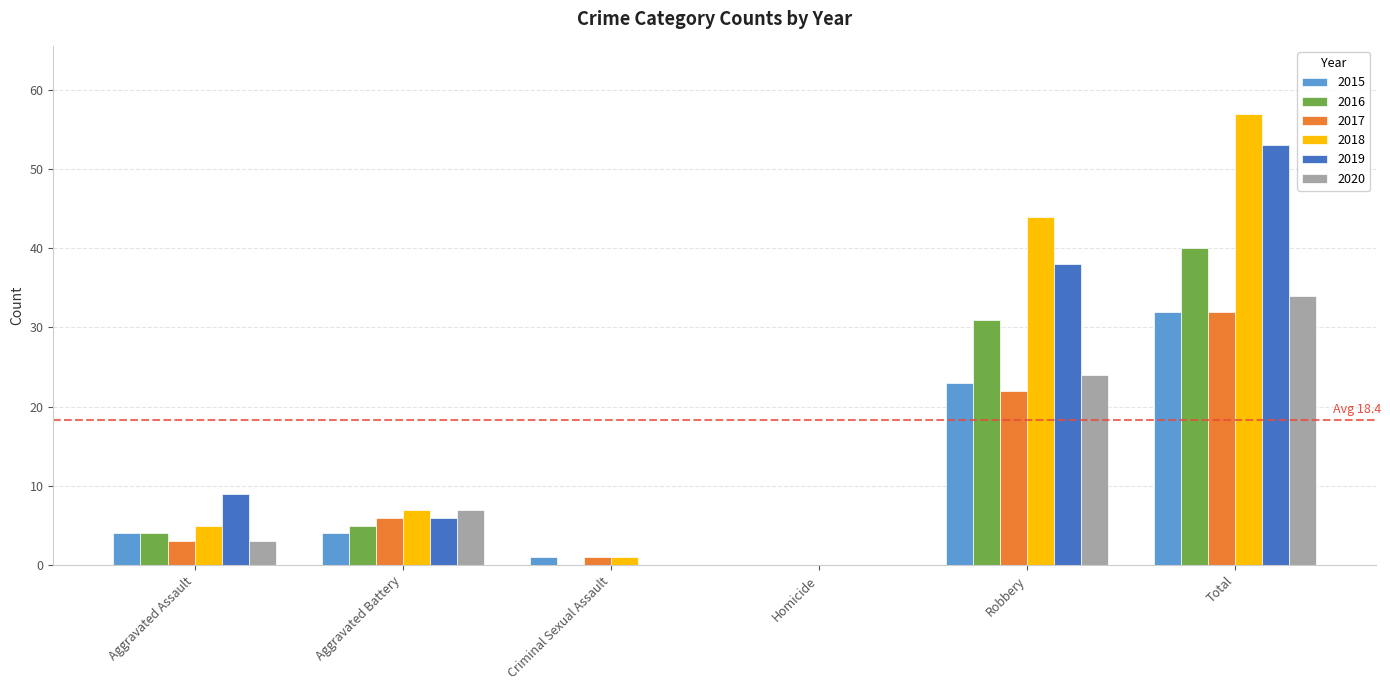

Which series has the largest range (max minus min)?

2018